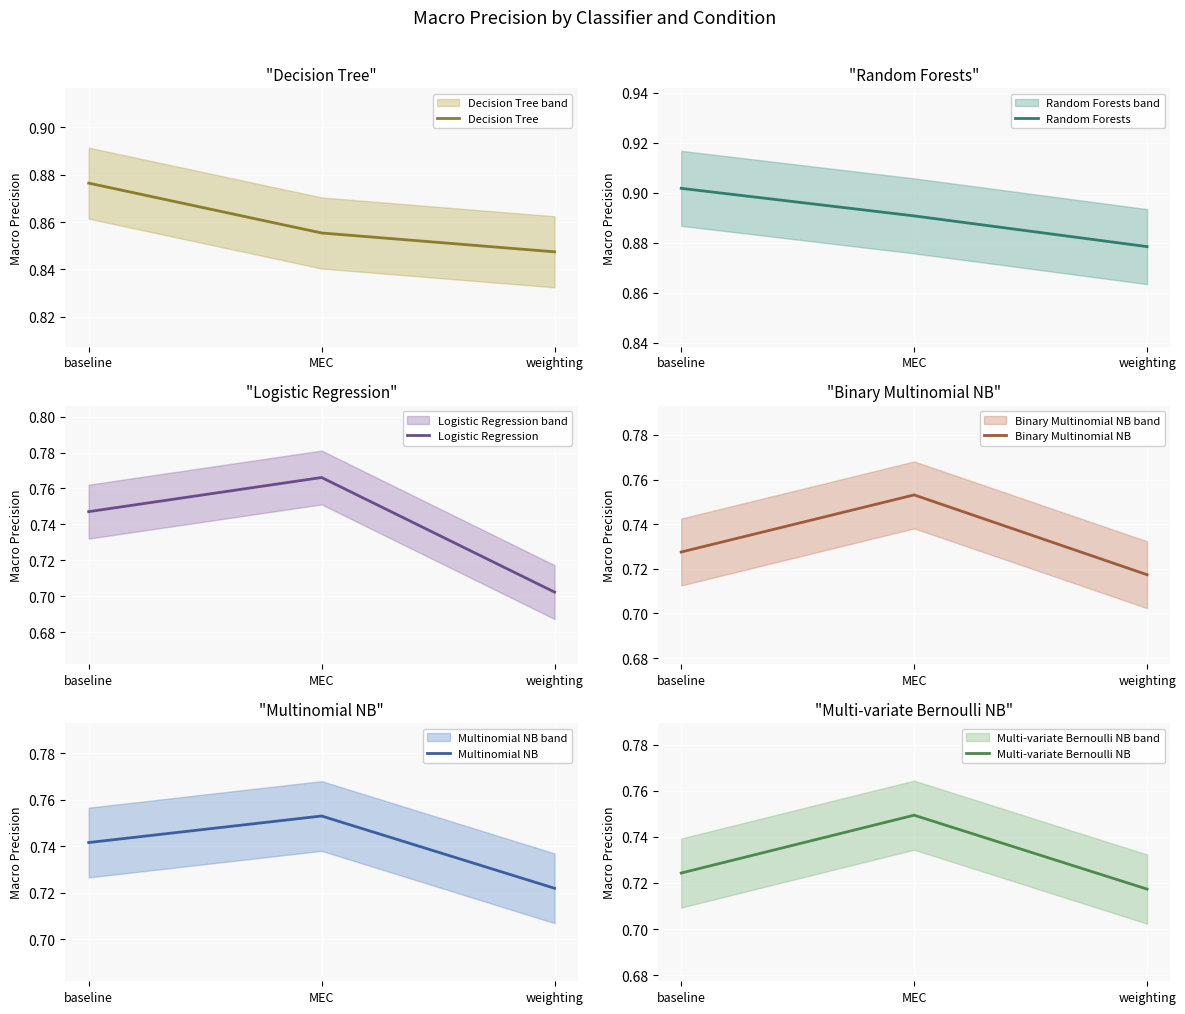

Which series has the largest total across all categories?

Random Forests